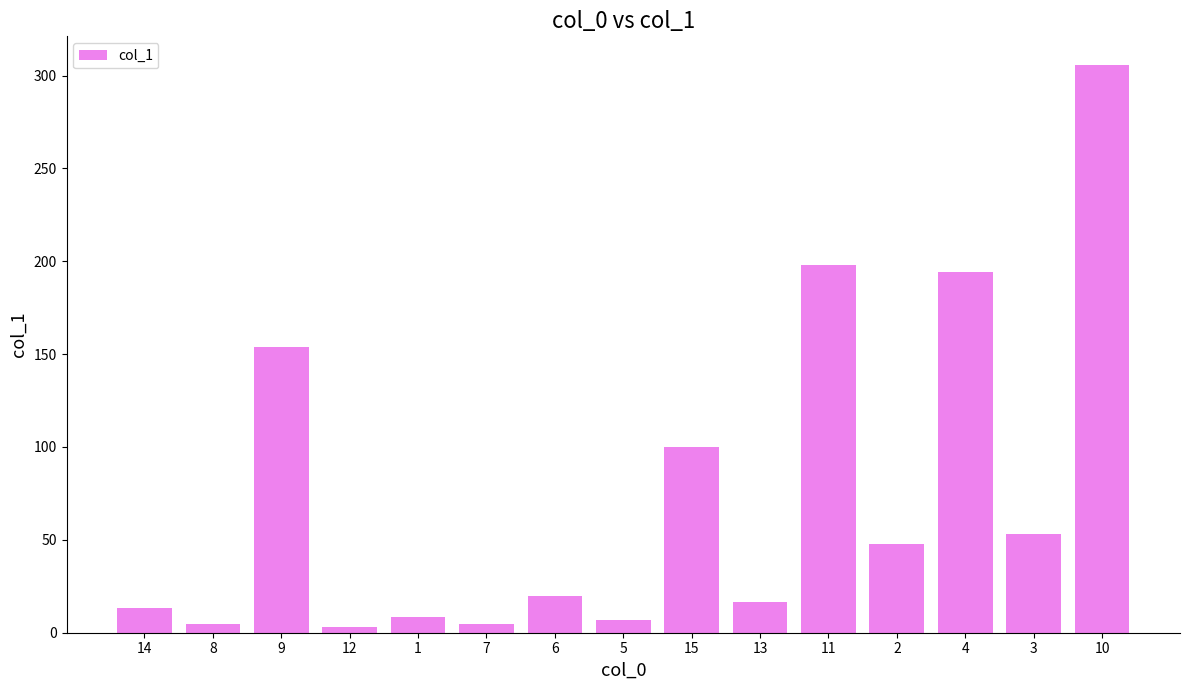

Is it true that the value at 15 is 66.0?

False